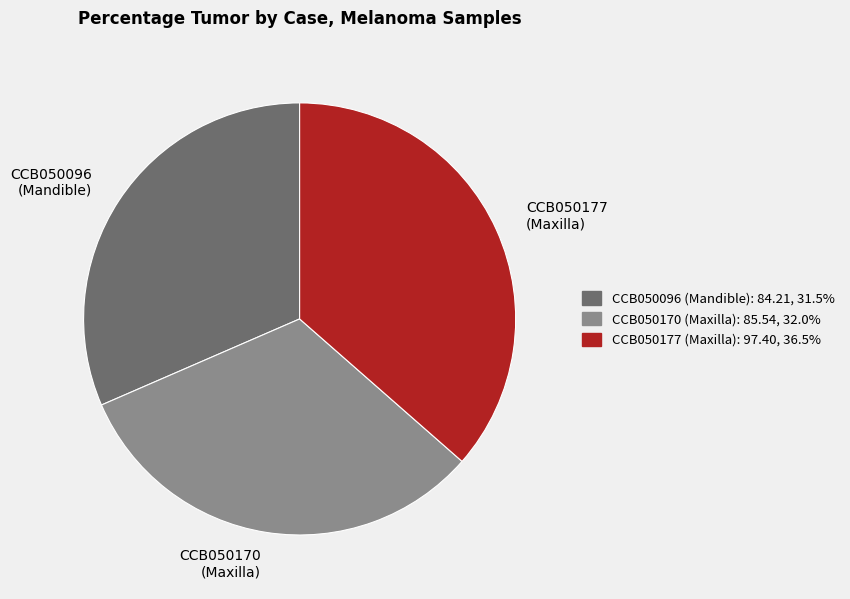

Is there a majority slice in this chart?

No